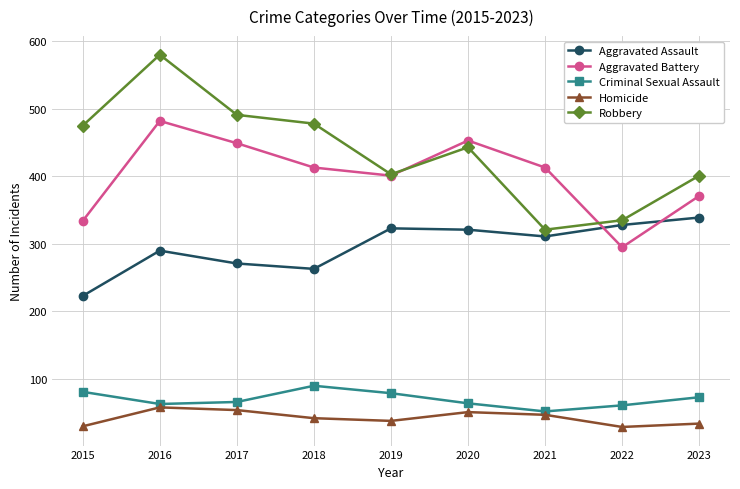

The Aggravated Assault series shows 115 at 2023. True or false?

False